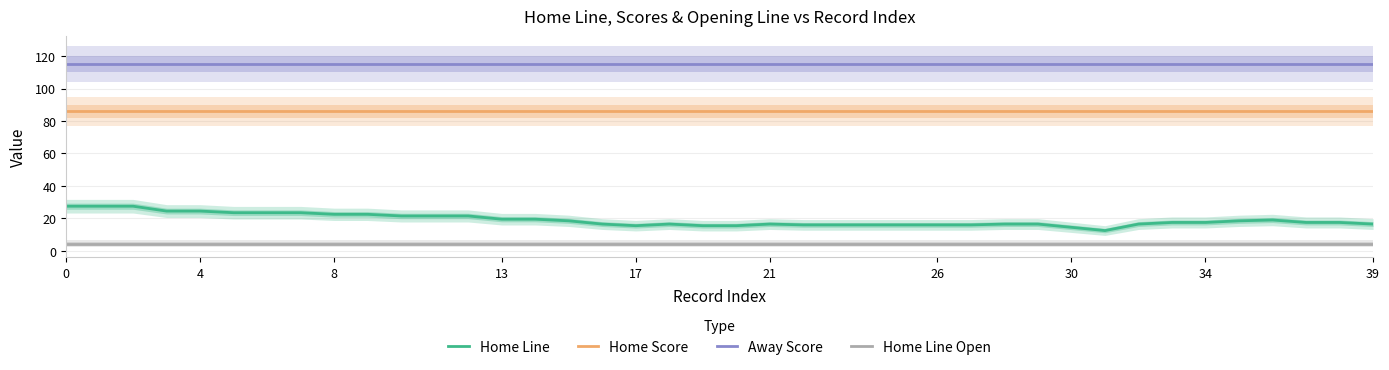

What is the minimum value shown in the chart?

4.5